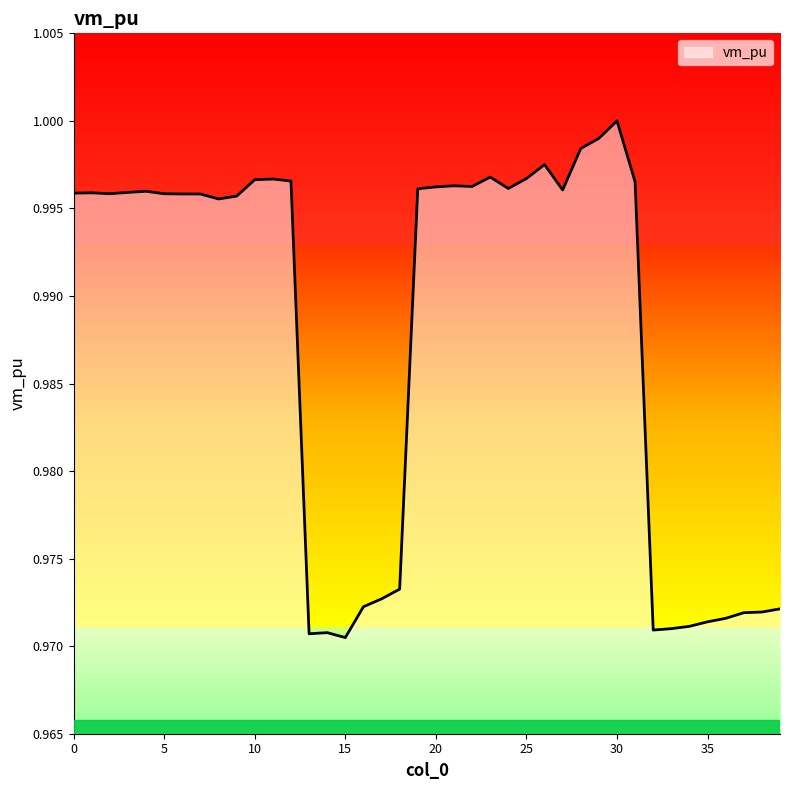

Rank the categories by value from highest to lowest.

30, 29, 28, 26, 23, 25, 11, 10, 12, 31, 21, 22, 20, 24, 19, 27, 4, 3, 1, 0, 2, 5, 6, 7, 9, 8, 18, 17, 16, 39, 38, 37, 36, 35, 34, 33, 32, 14, 13, 15